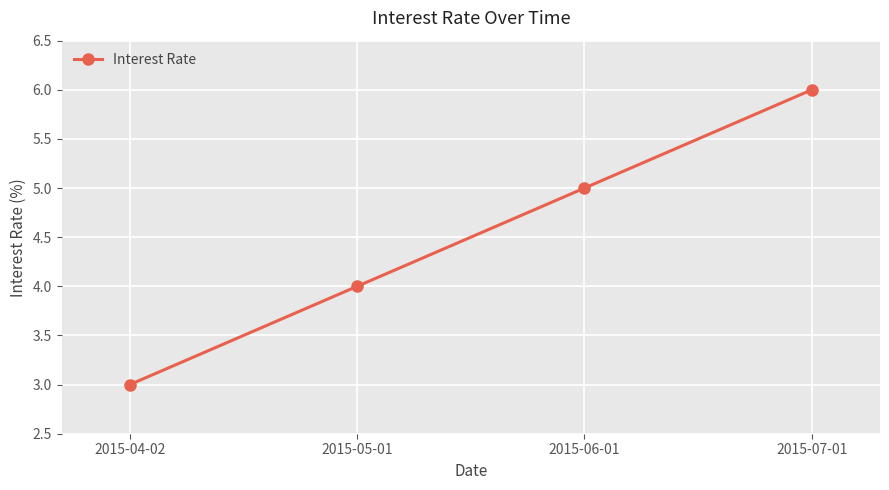

Which has a higher value, 2015-06-01 or 2015-04-02?

2015-06-01